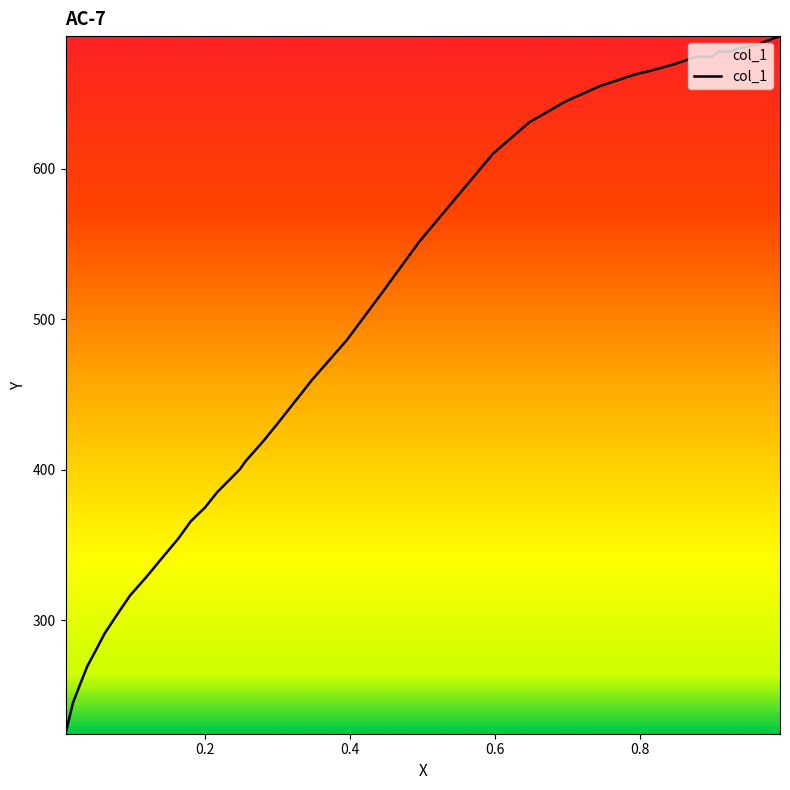

What is the maximum value shown in the chart?

688.1